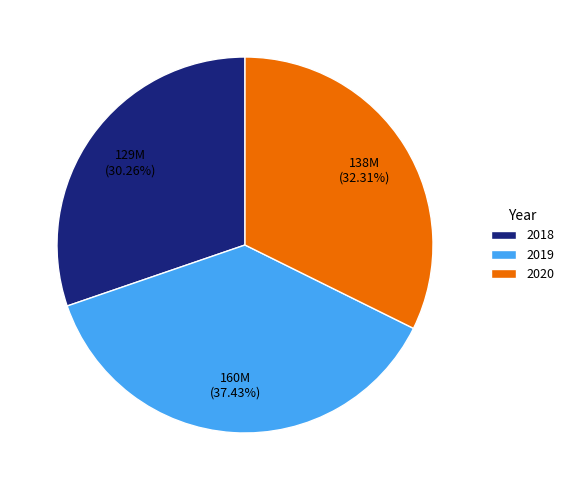

True or false: 2020 accounts for 25% of the total.

False